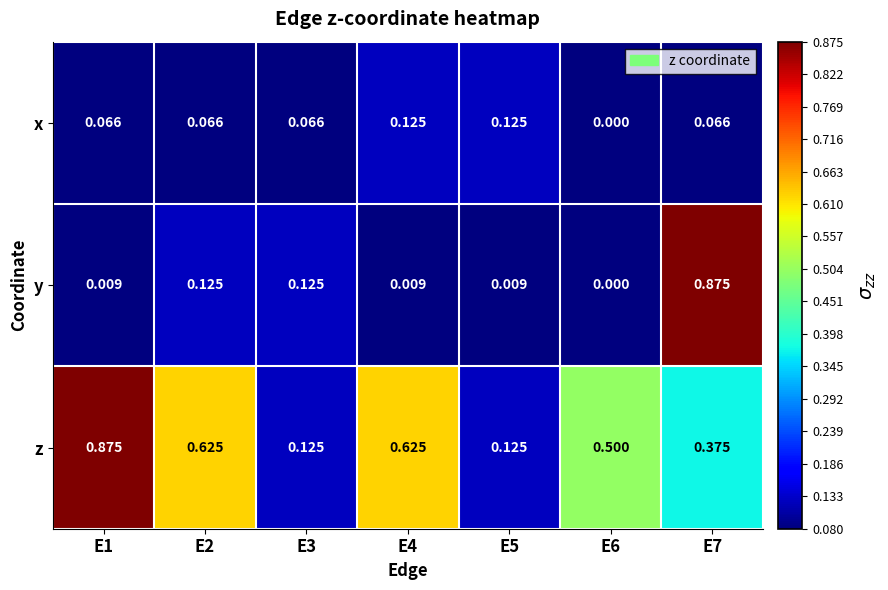

Which series has the largest total across all categories?

z